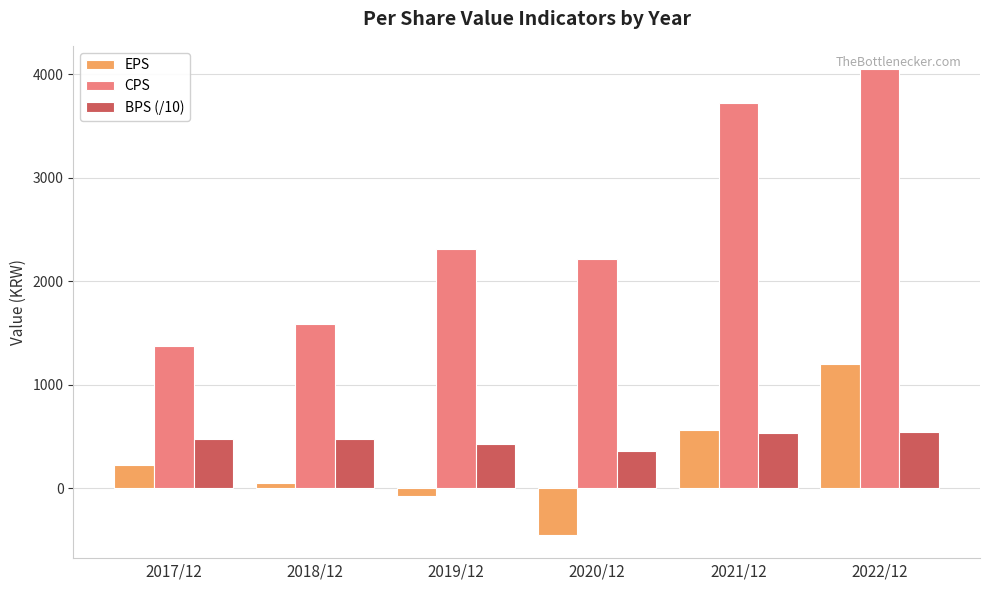

How many distinct data groups are displayed?

3